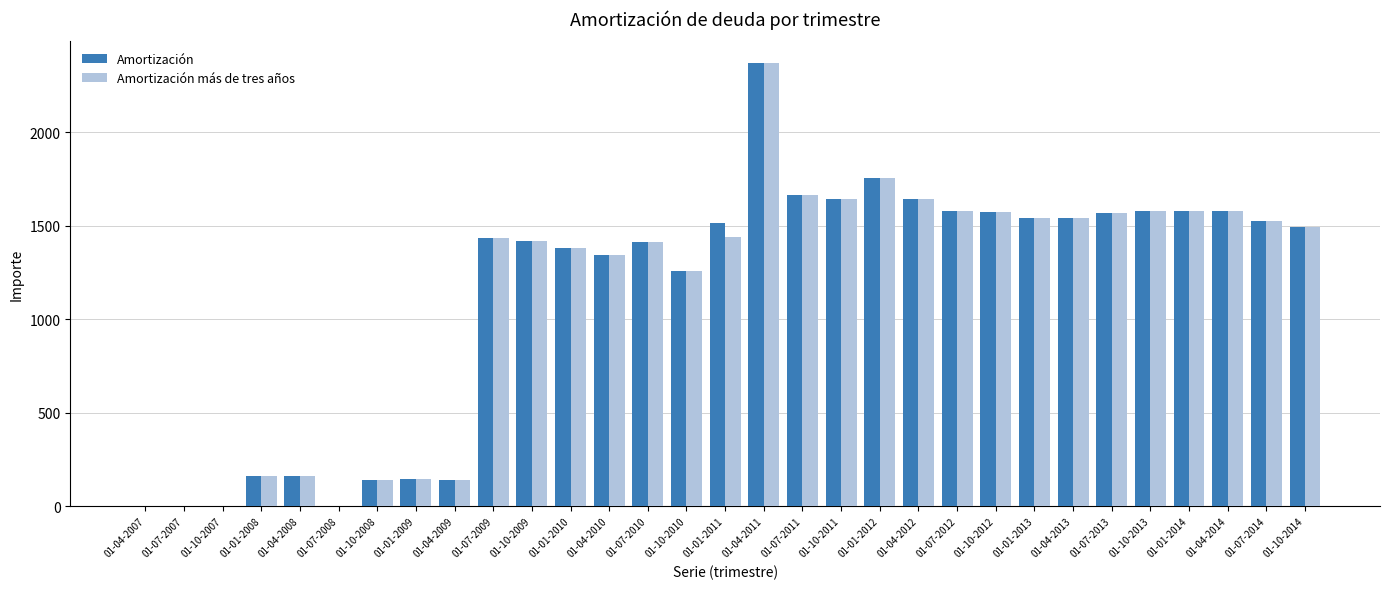

The value of Amortización at 01-04-2010 is 1346. True or false?

True